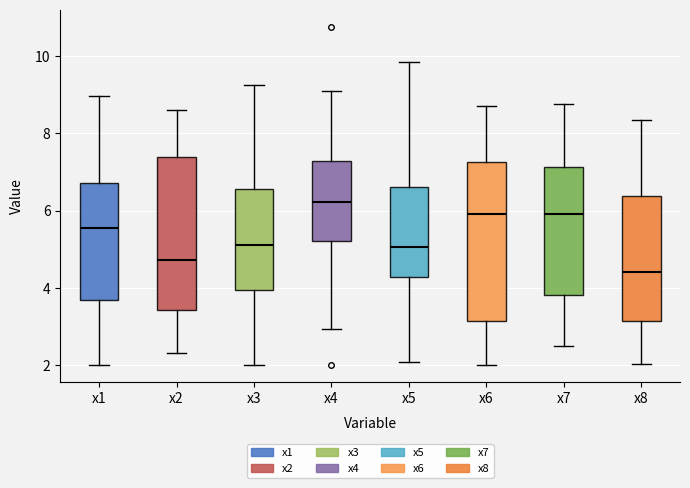

Where does the upper whisker of the box for x5 end on the y-axis? The values are not printed on the chart, so give them approximately, as read against the axis.

9.8